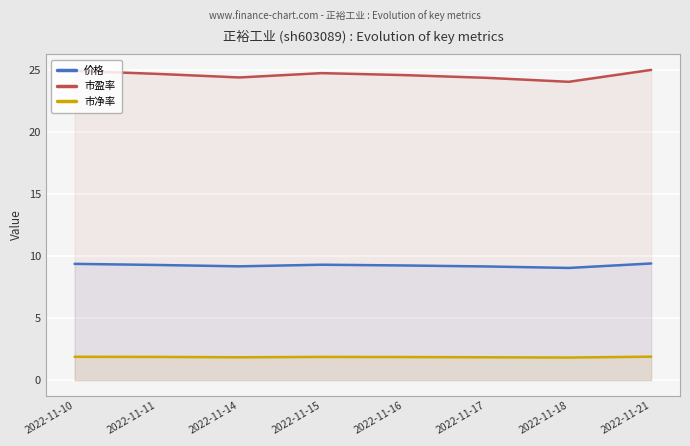

At how many categories does at least one series exceed 4?

8